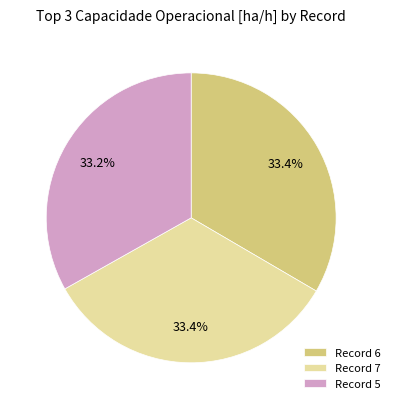

What is the ratio of the value at Record 5 to the value at Record 7?

1.0